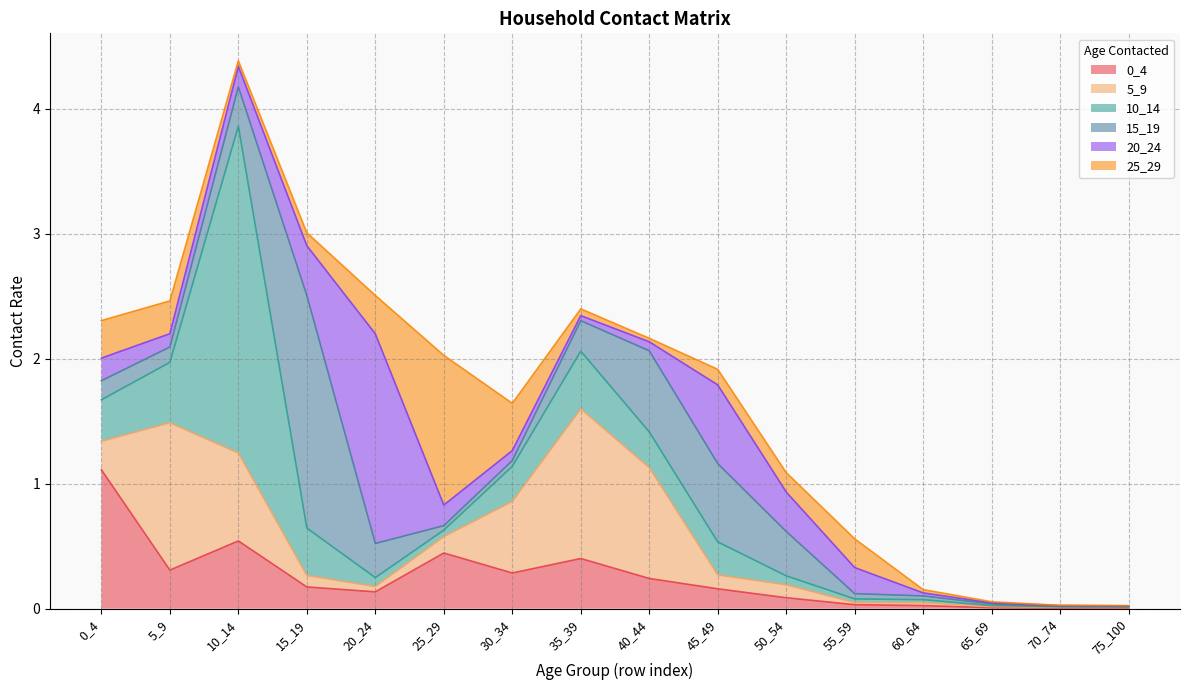

What is the value of the 0_4 point at the 4th from the left?

0.2